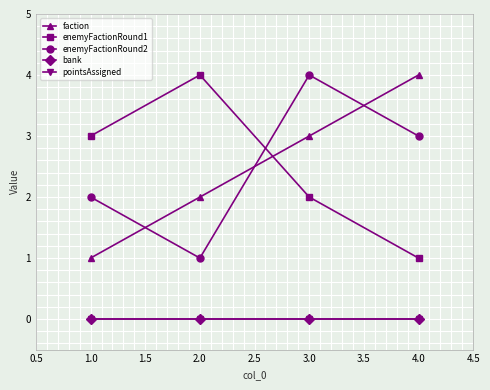

Between 2.0 and 4.0, which series saw the biggest shift?

enemyFactionRound1